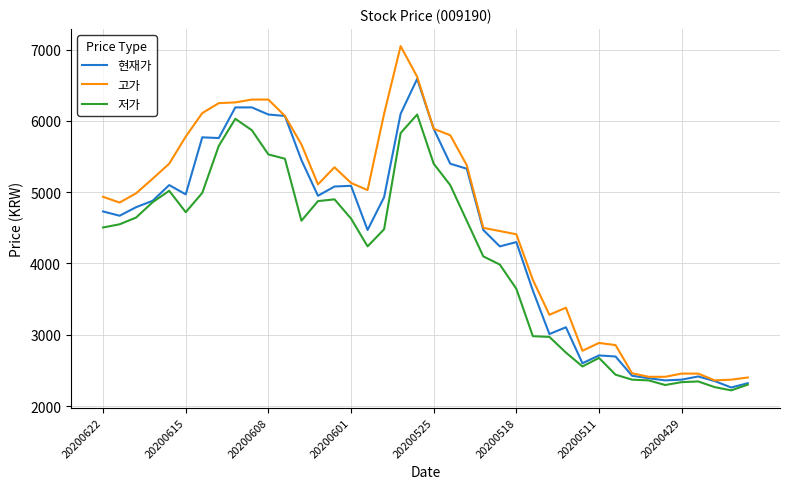

Rank the series by their maximum value, from highest to lowest.

고가, 현재가, 저가